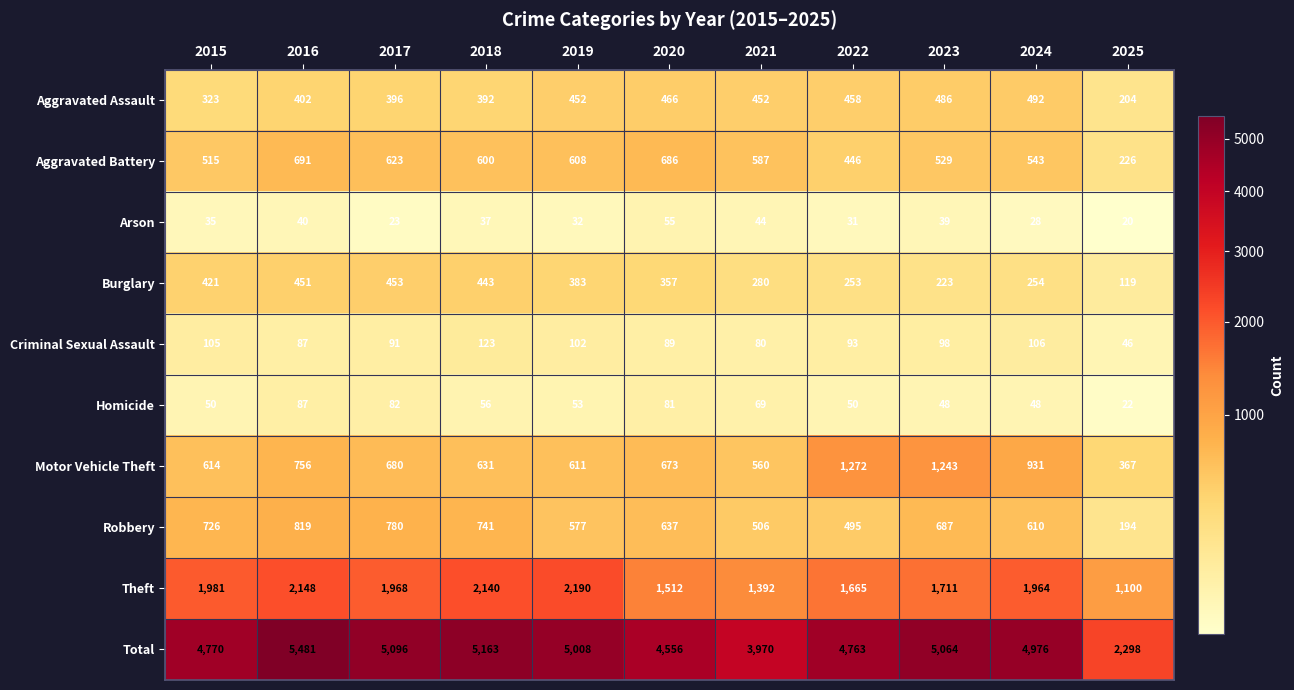

What is the minimum value shown in the chart?

20